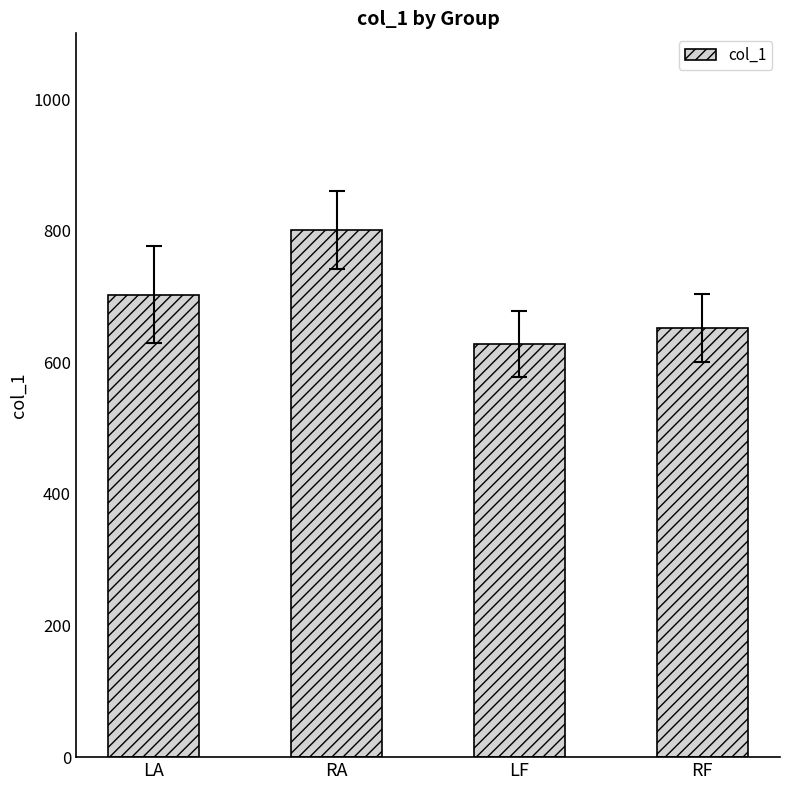

What is the value of the 3rd bar from the left?

628.4